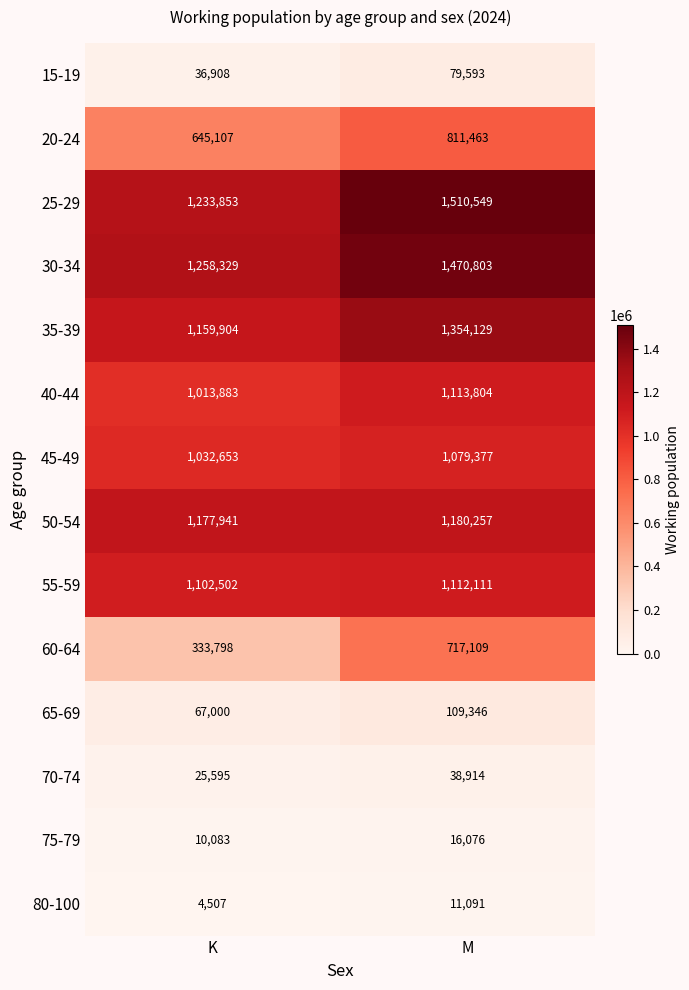

What is the greatest value displayed?

1510549